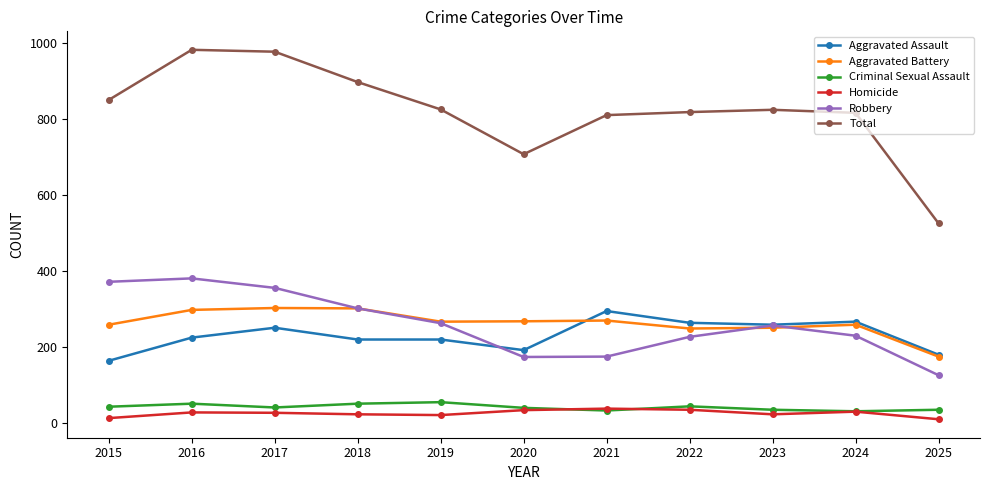

How many categories are shown in the chart?

11